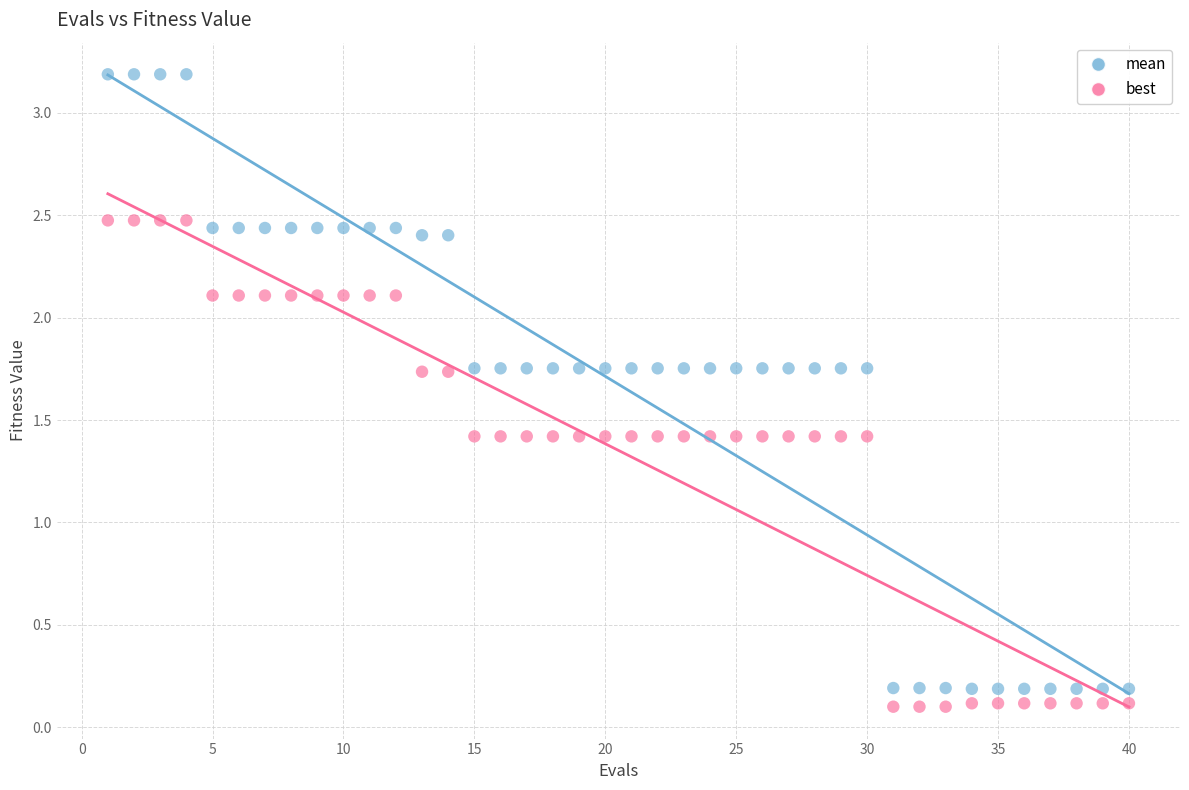

Across all data points, what is the range of X values (max minus min)?

39.0